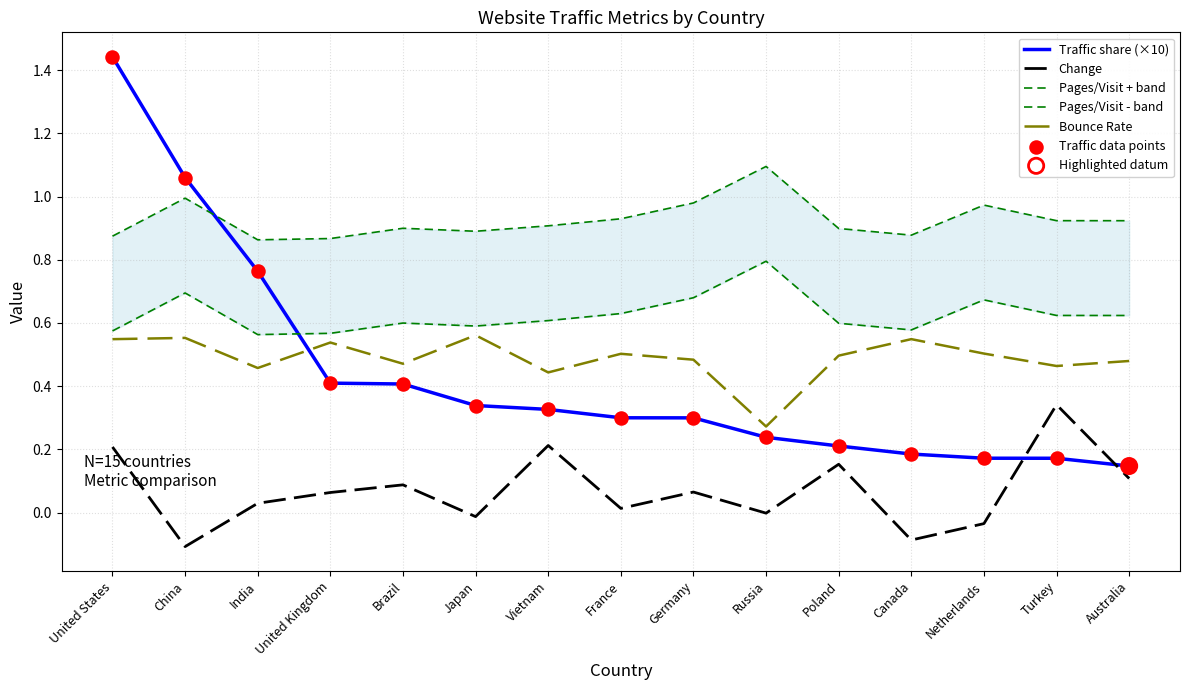

At which category is the sum across all series the highest?

United States